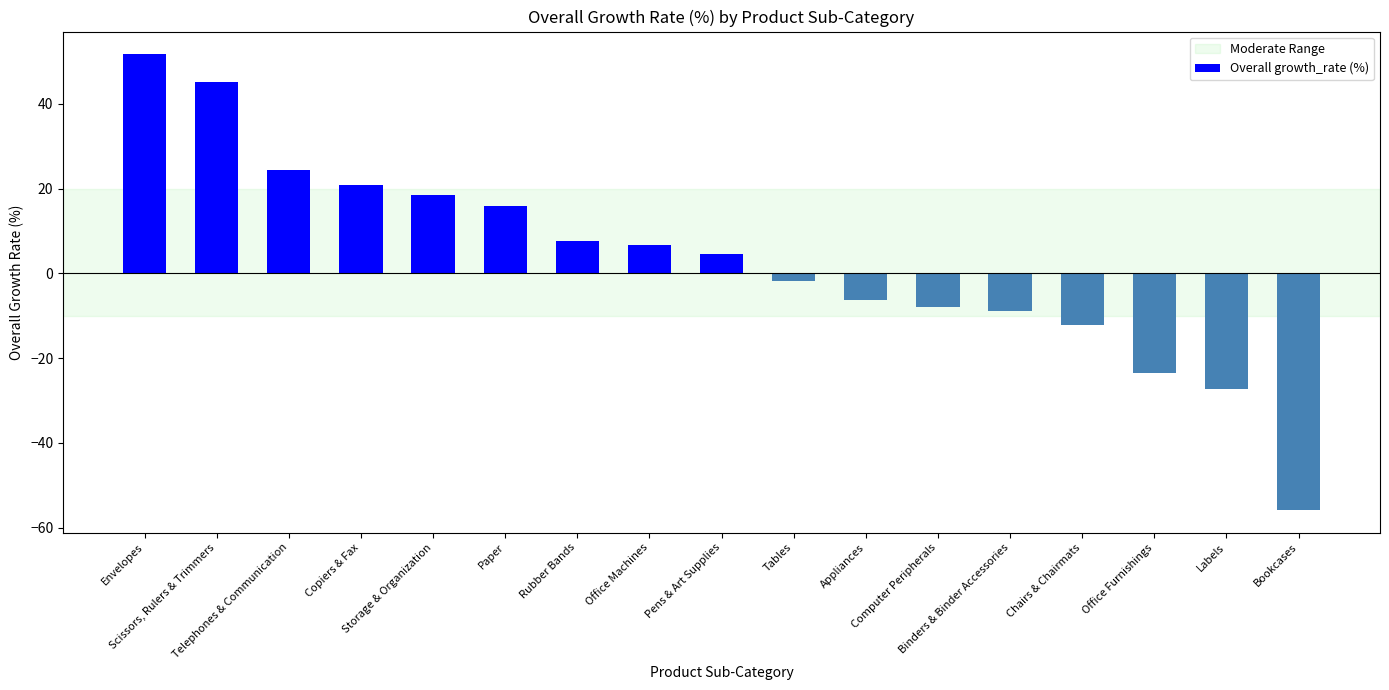

Rank the categories by value from lowest to highest.

Bookcases, Labels, Office Furnishings, Chairs & Chairmats, Binders & Binder Accessories, Computer Peripherals, Appliances, Tables, Pens & Art Supplies, Office Machines, Rubber Bands, Paper, Storage & Organization, Copiers & Fax, Telephones & Communication, Scissors, Rulers & Trimmers, Envelopes